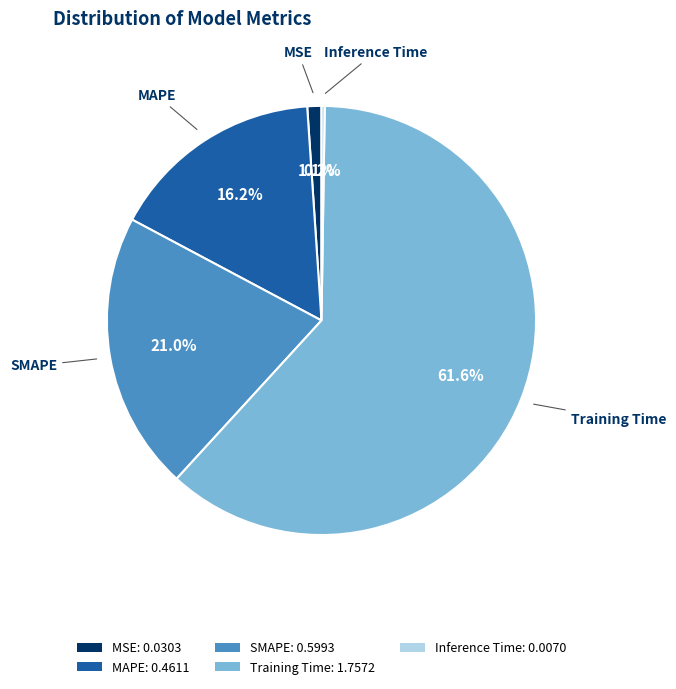

Combined, what portion of the pie is Training Time and SMAPE?

82.5%